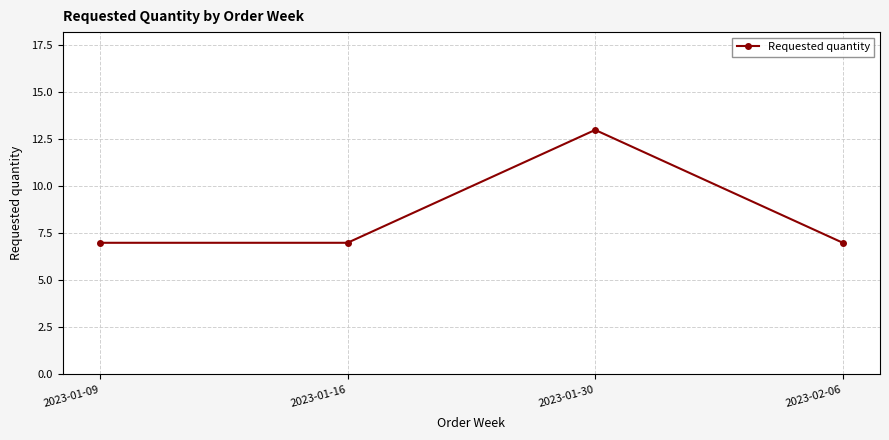

What is the greatest value displayed?

13